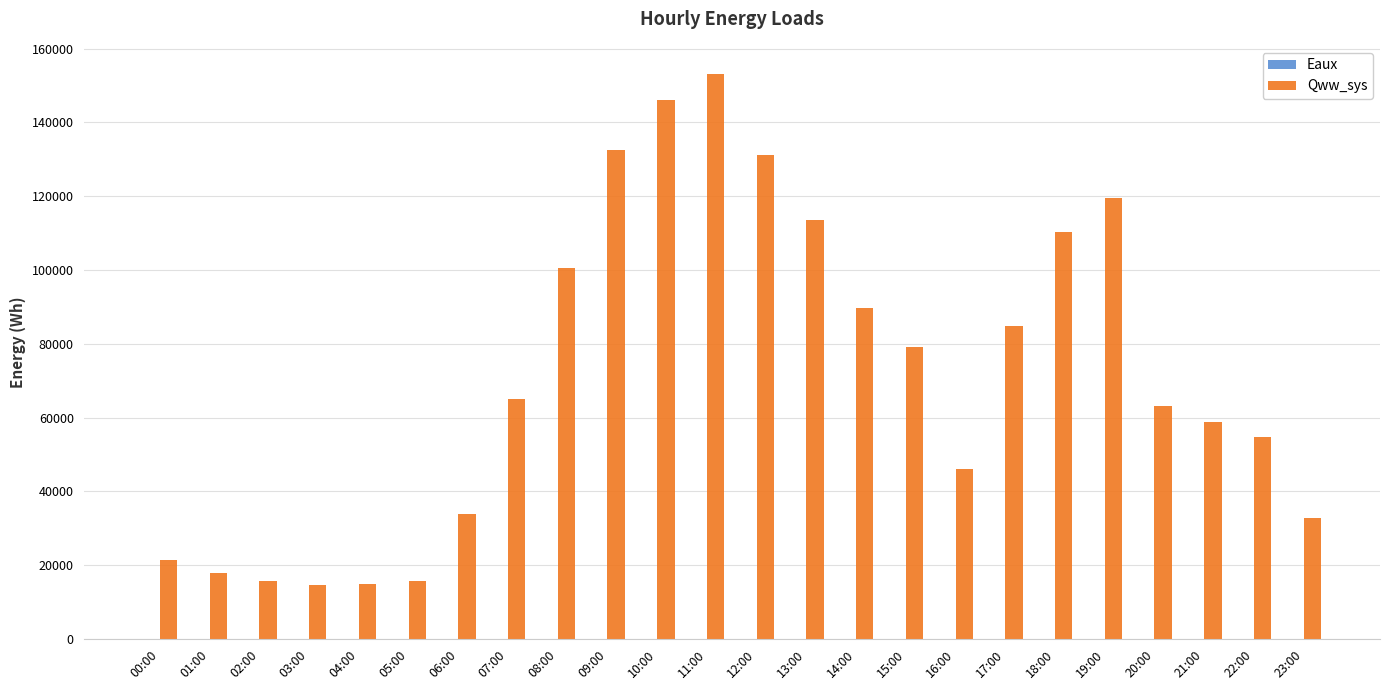

The Qww_sys series shows 33964.9 at 06:00. True or false?

True